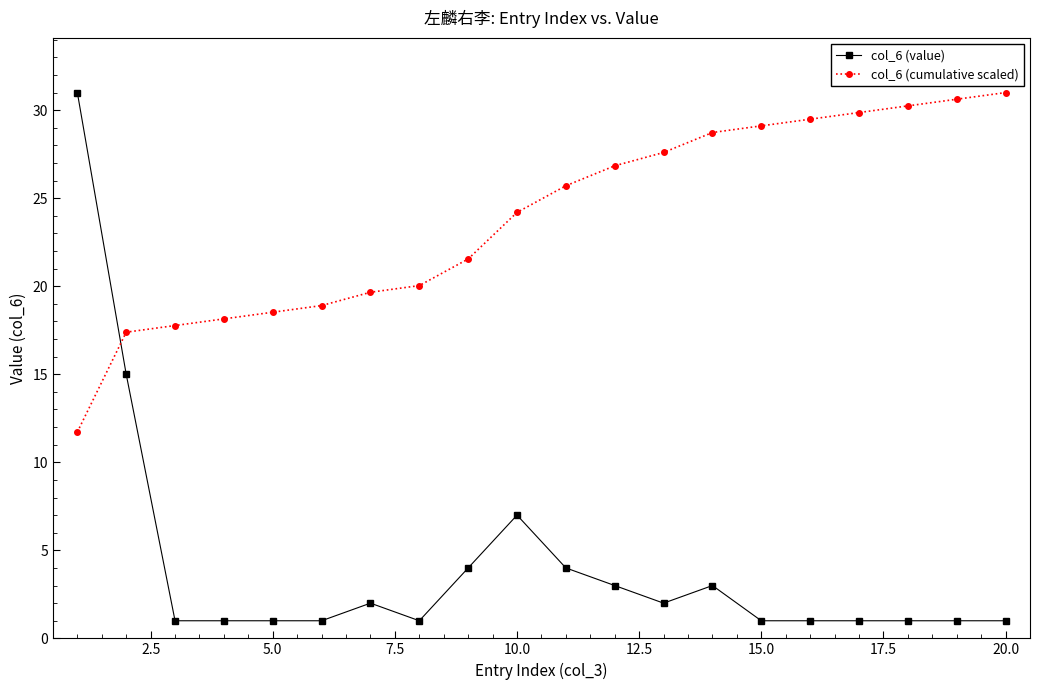

What is the maximum value for col_6 (value)?

31.0